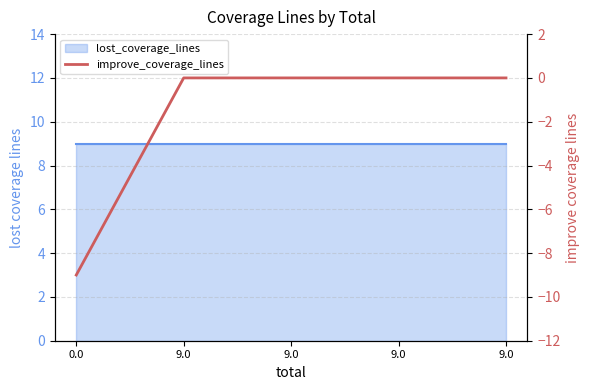

What is the change in value from 0.0 to 9.0?

+9